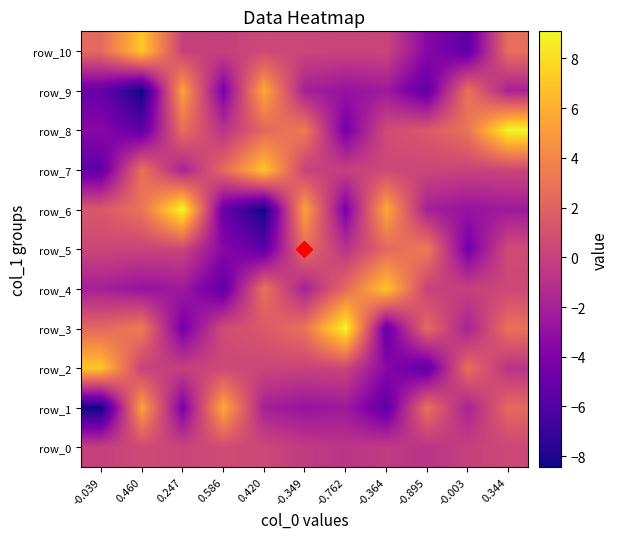

Reading left to right, what are all the values shown in this chart?

row_0: -0.0	0.5	0.2	0.6	0.4	-0.3	-0.8	-0.4	-0.9	-0.0	0.3
row_1: -8.4	5.4	-4.2	5.7	-2.1	-2.9	-2.4	-5.4	2.9	-2.0	2.4
row_2: 7.0	0.0	-0.0	0.4	0.3	0.1	0.3	-3.5	-5.5	2.7	-0.9
row_3: 2.3	3.4	-4.4	0.6	1.4	2.9	9.1	-5.1	2.4	-2.0	2.9
row_4: -2.1	-2.9	-2.4	-5.4	2.9	-2.0	2.4	7.0	0.0	-0.0	0.4
row_5: 0.3	0.1	0.3	-3.5	-5.5	2.7	-0.9	2.3	3.4	-4.4	0.6
row_6: 1.4	2.9	9.1	-5.1	-8.4	5.4	-4.2	5.7	-2.1	-2.9	-2.4
row_7: -5.4	2.9	-2.0	2.4	7.0	0.0	-0.0	0.4	0.3	0.1	0.3
row_8: -3.5	-5.5	2.7	-0.9	2.3	3.4	-4.4	0.6	1.4	2.9	9.1
row_9: -5.1	-8.4	5.4	-4.2	5.7	-2.1	-2.9	-2.4	-5.4	2.9	-2.0
row_10: 2.4	7.0	0.0	-0.0	0.4	0.3	0.1	0.3	-3.5	-5.5	2.7